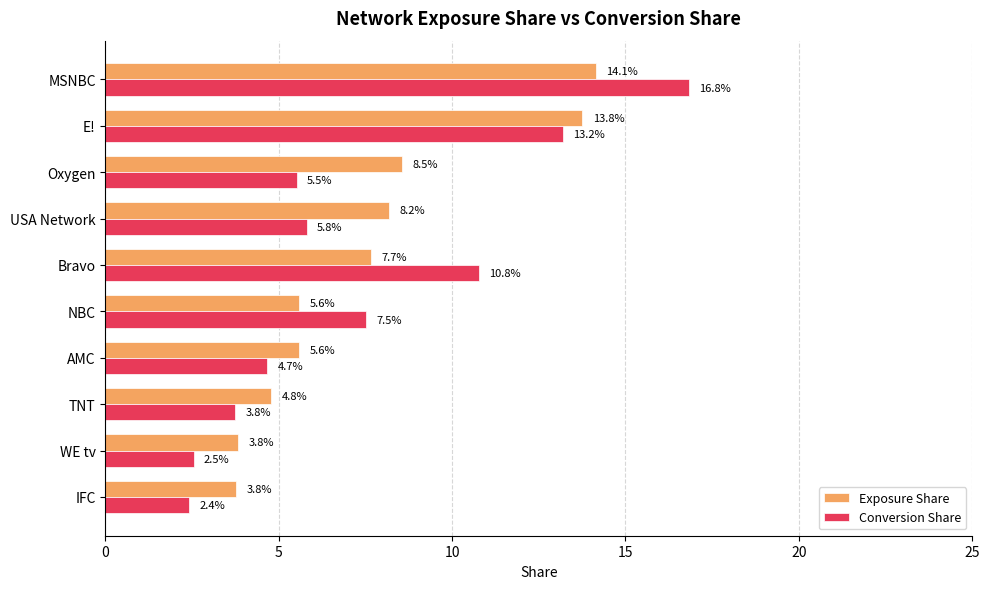

What is the difference between the maximum and minimum values in the Conversion Share series?

14.4